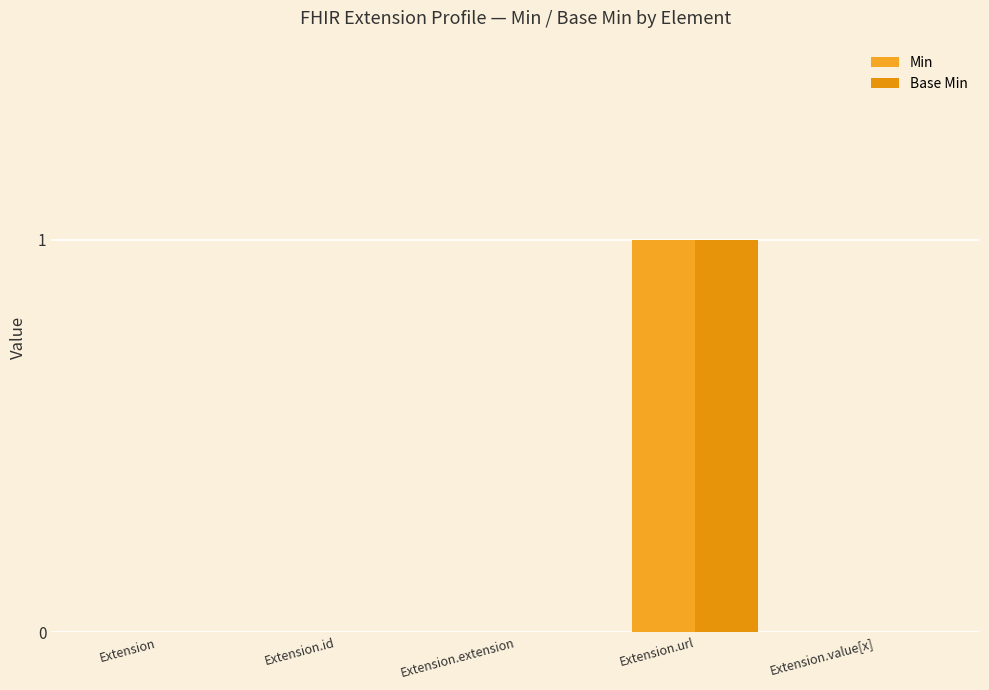

What are all the series names shown in the legend?

Min, Base Min